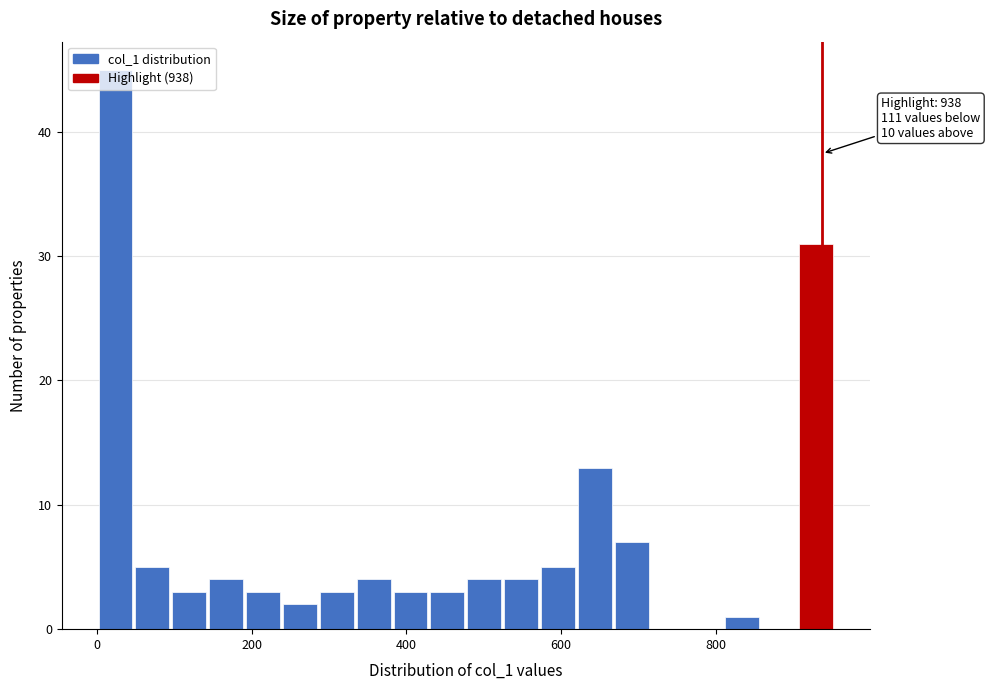

Around what value on the x-axis is the tallest bar? Give the approximate position of its centre, as read against the axis.

20